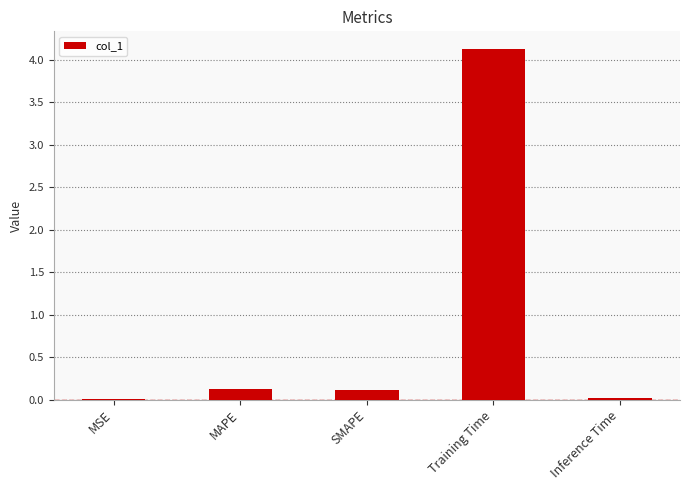

What is the greatest value displayed?

4.1